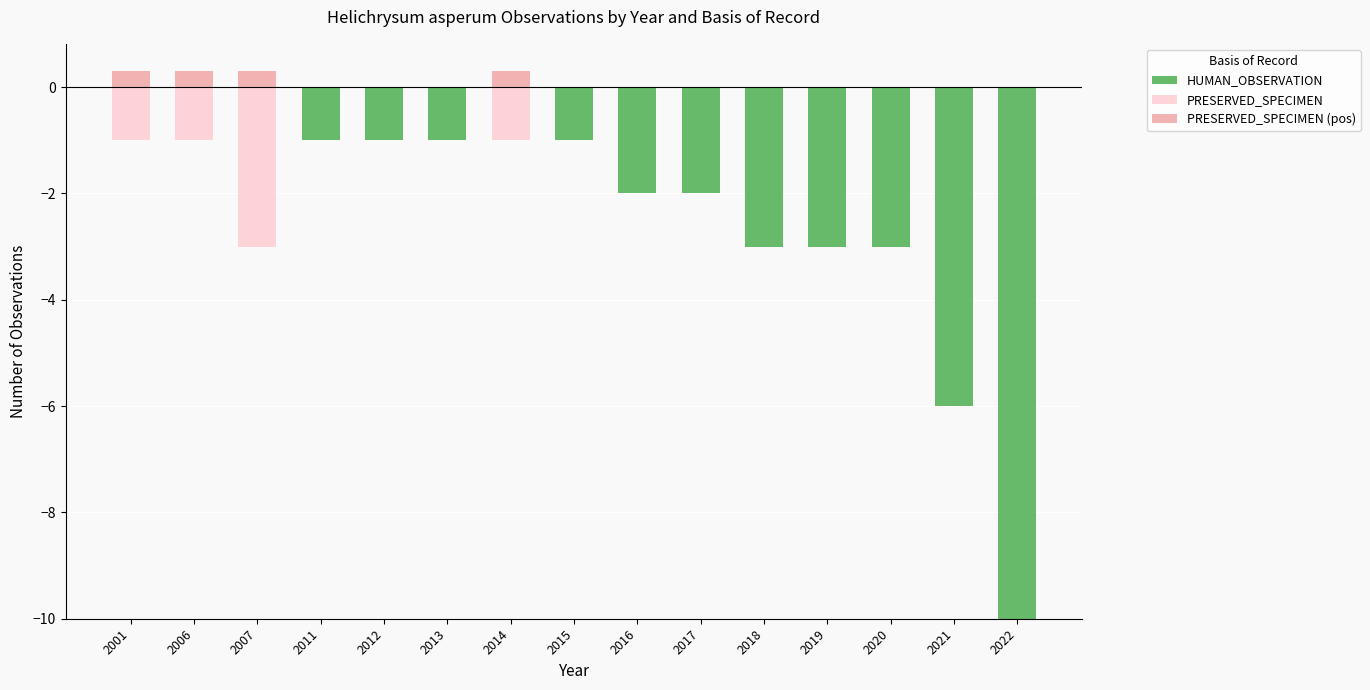

List the series in order of their overall mean, lowest first.

HUMAN_OBSERVATION, PRESERVED_SPECIMEN, PRESERVED_SPECIMEN (pos)